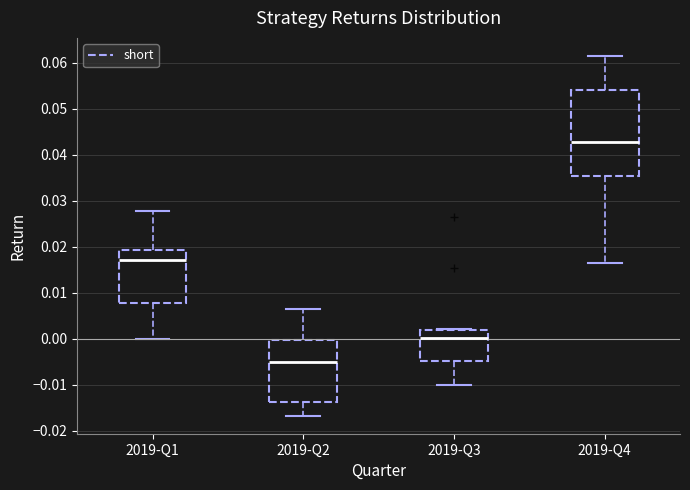

Which box has the lowest median line?

2019-Q2